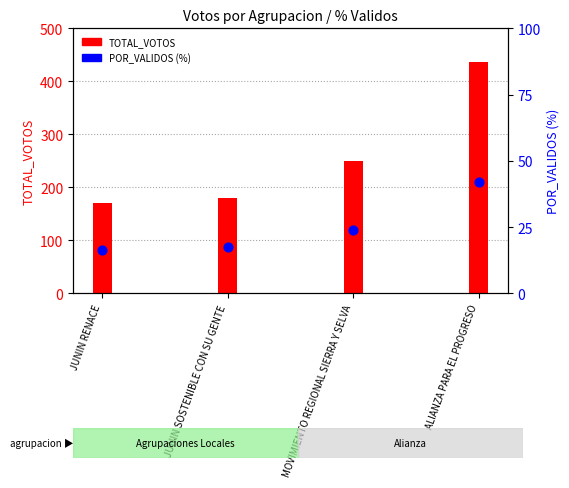

At which category is the sum across all series the highest?

ALIANZA PARA EL PROGRESO